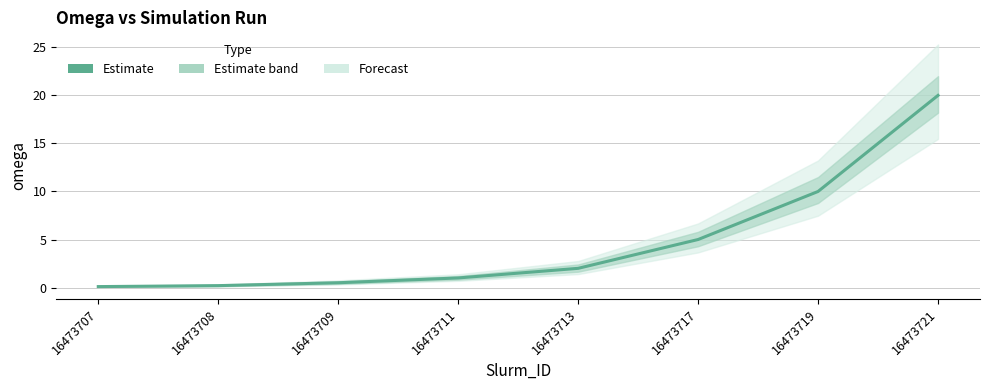

Reading left to right, list all the values displayed in this chart.

16473707=0.1	16473708=0.2	16473709=0.5	16473711=1.0	16473713=2.0	16473717=5.0	16473719=10.0	16473721=20.0